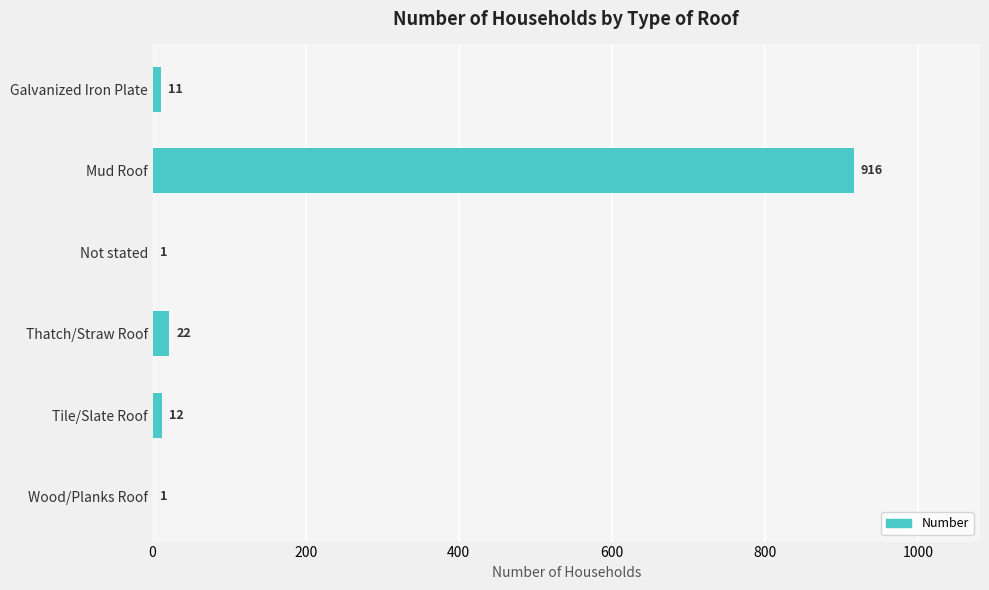

How many data points does each series have?

6